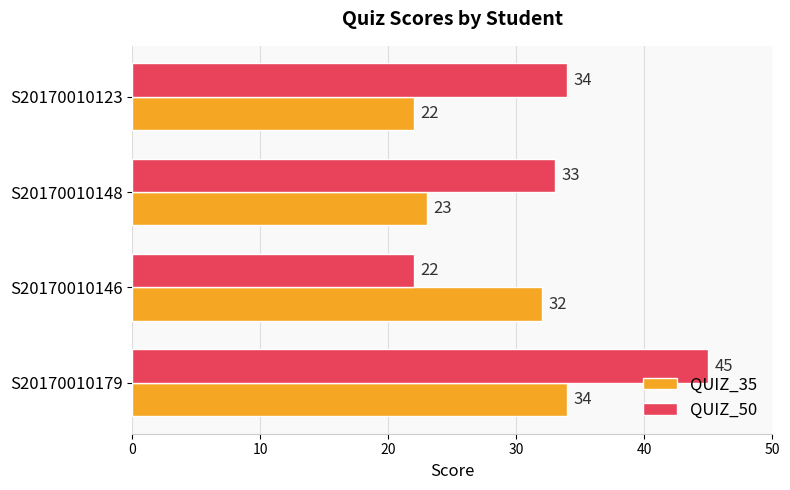

What is the difference between the highest and lowest values at S20170010146?

10